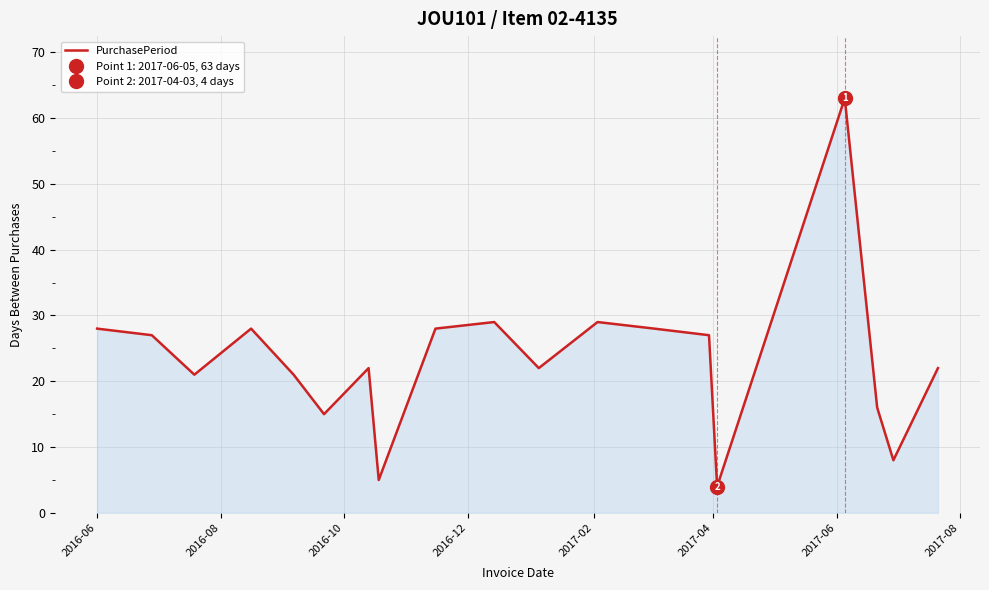

What is the value of the 6th point from the left?

15